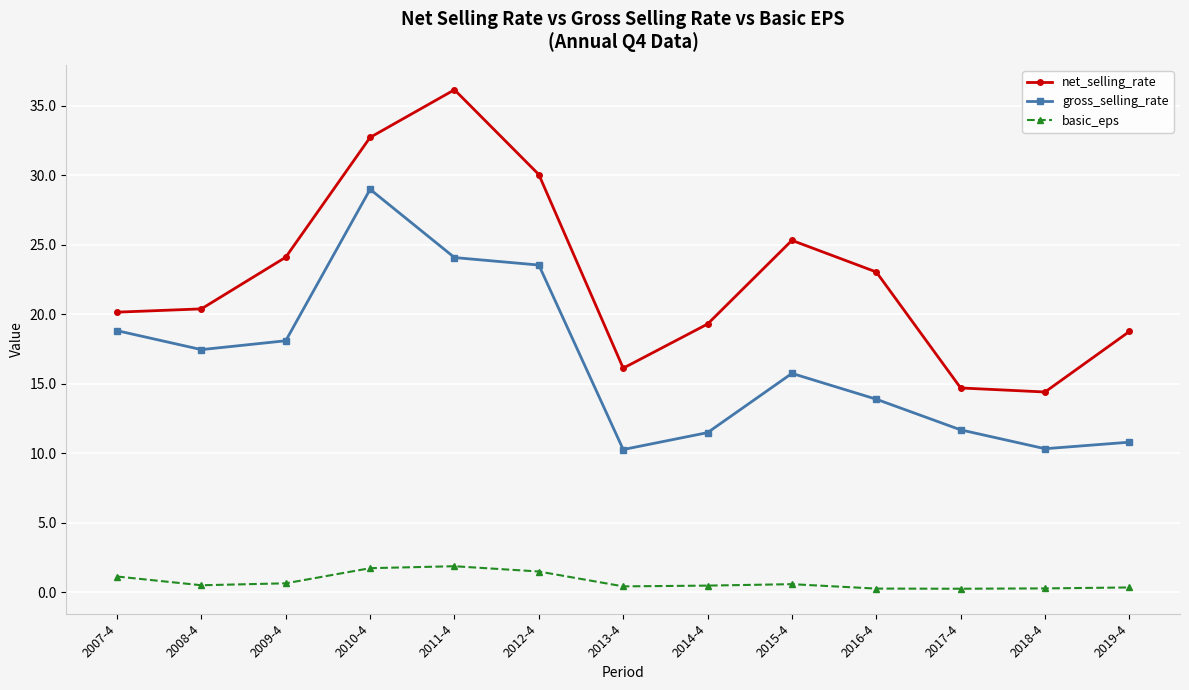

Is it true that net_selling_rate equals 10.3 at 2019-4?

False